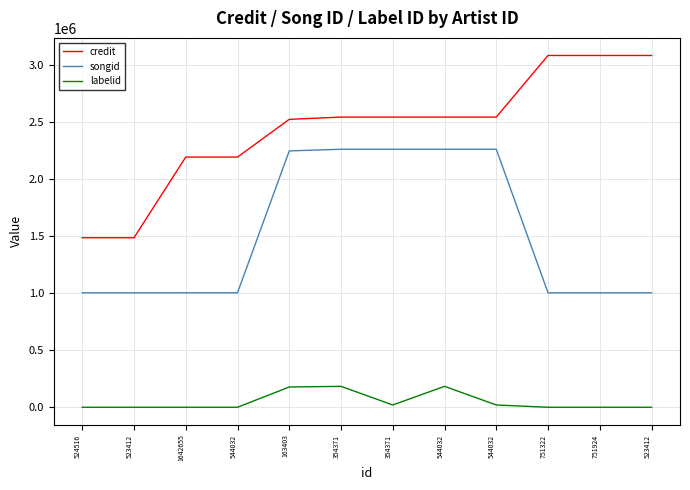

Between 354371 and 523412, which series saw the biggest shift?

songid